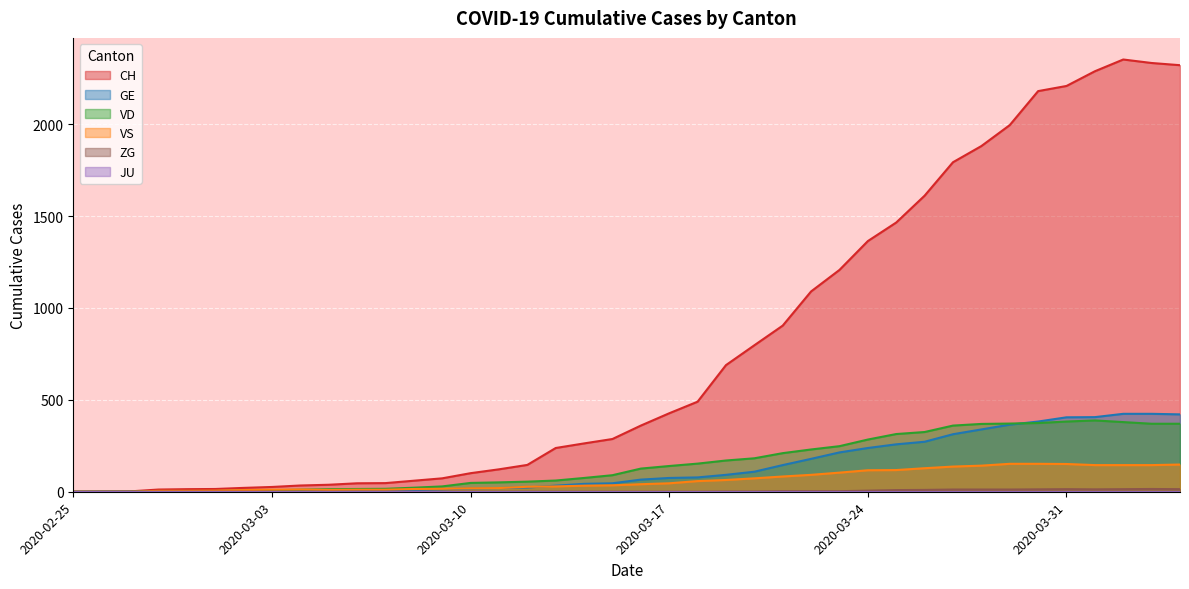

What is the difference between the second highest and minimum values in the CH series?

2333